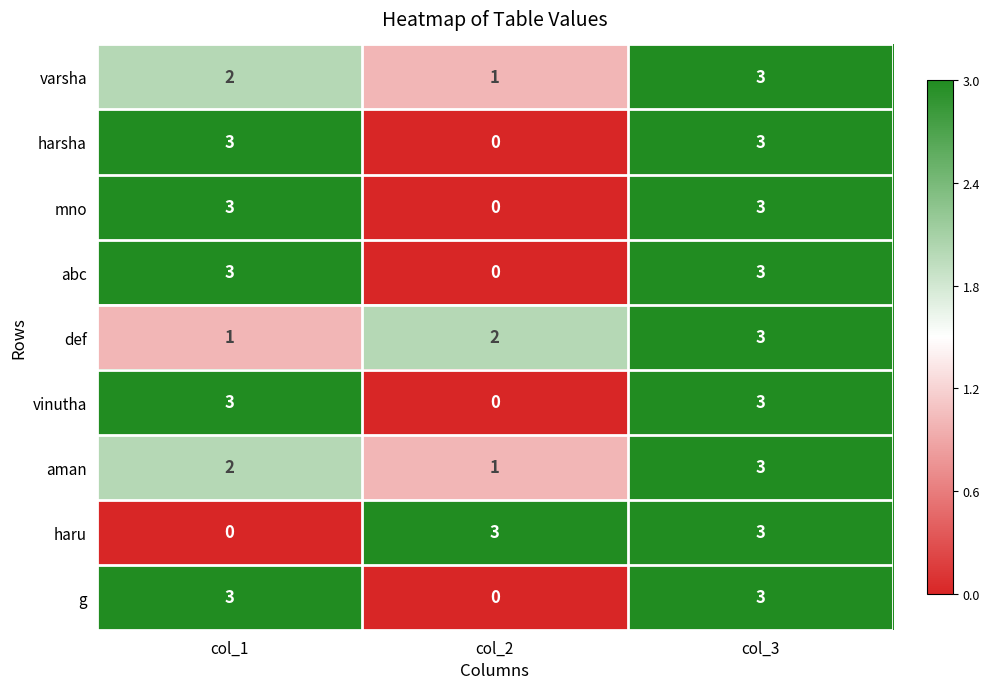

How many aman values are between 1 and 3?

3